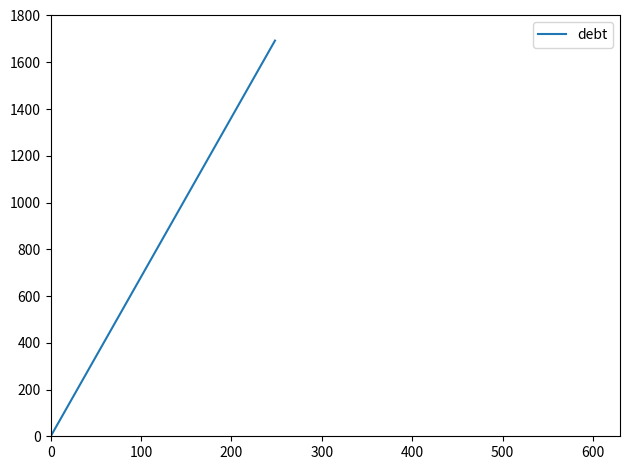

What is the greatest value displayed?

1692.6